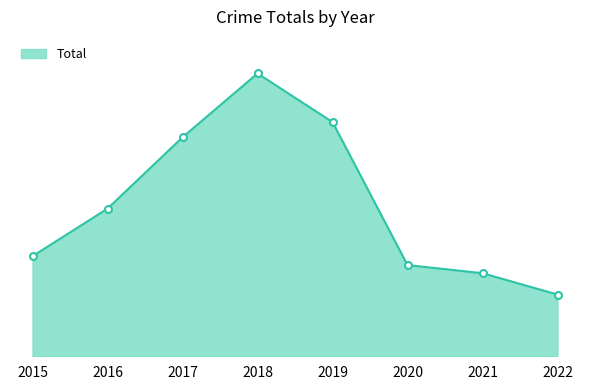

Does the chart have visible grid lines?

No